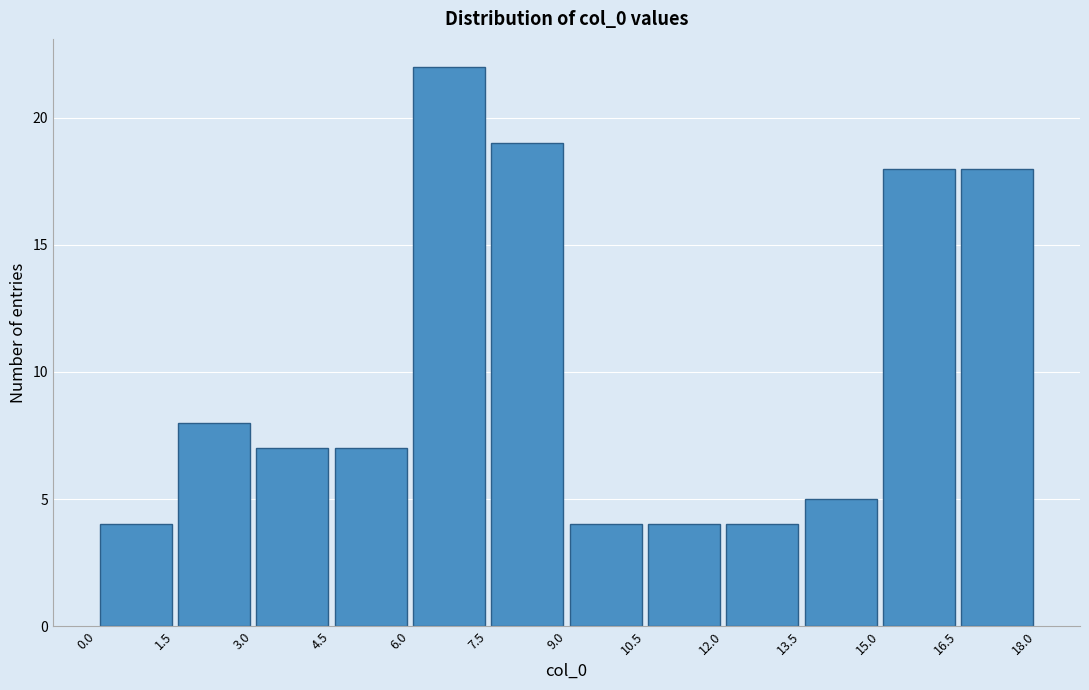

What is the height of the bar covering 4.5 to 6.0 on the x-axis? The values are not printed on the chart, so give them approximately, as read against the axis.

7